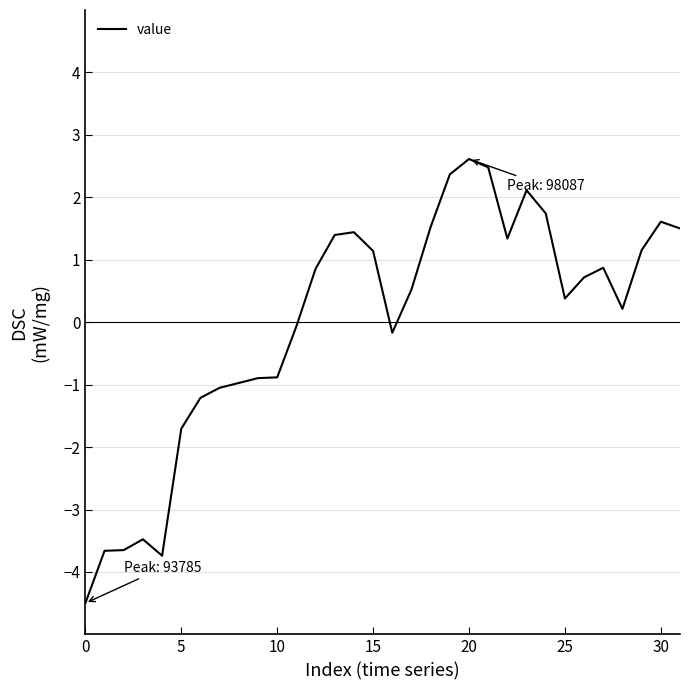

True or false: there are more than 2 points higher than both neighbors.

True